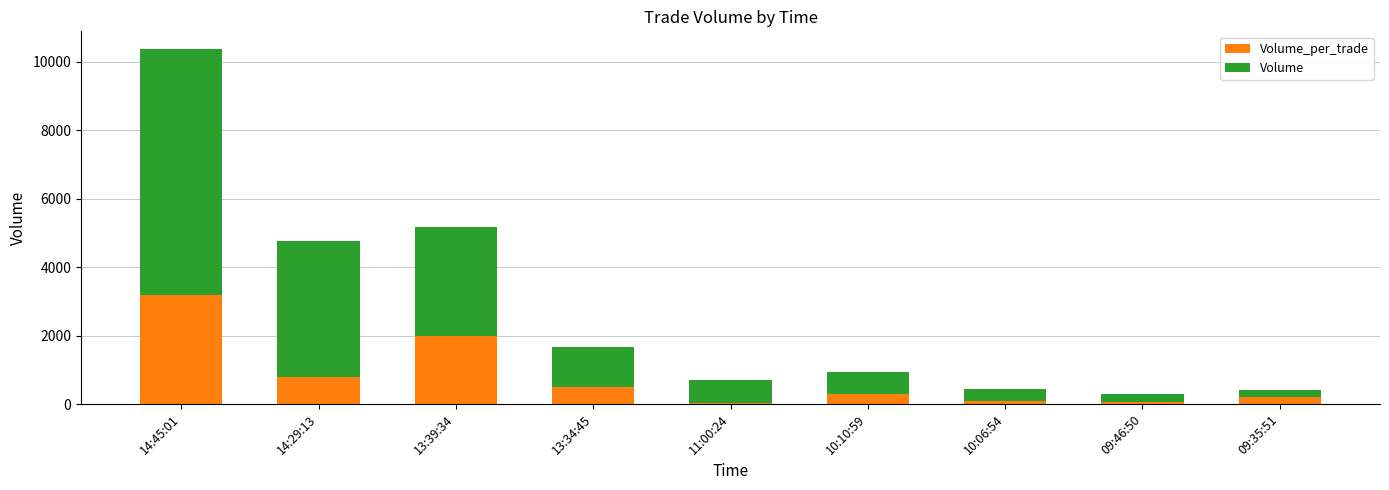

At which category is the sum across all series the highest?

14:45:01